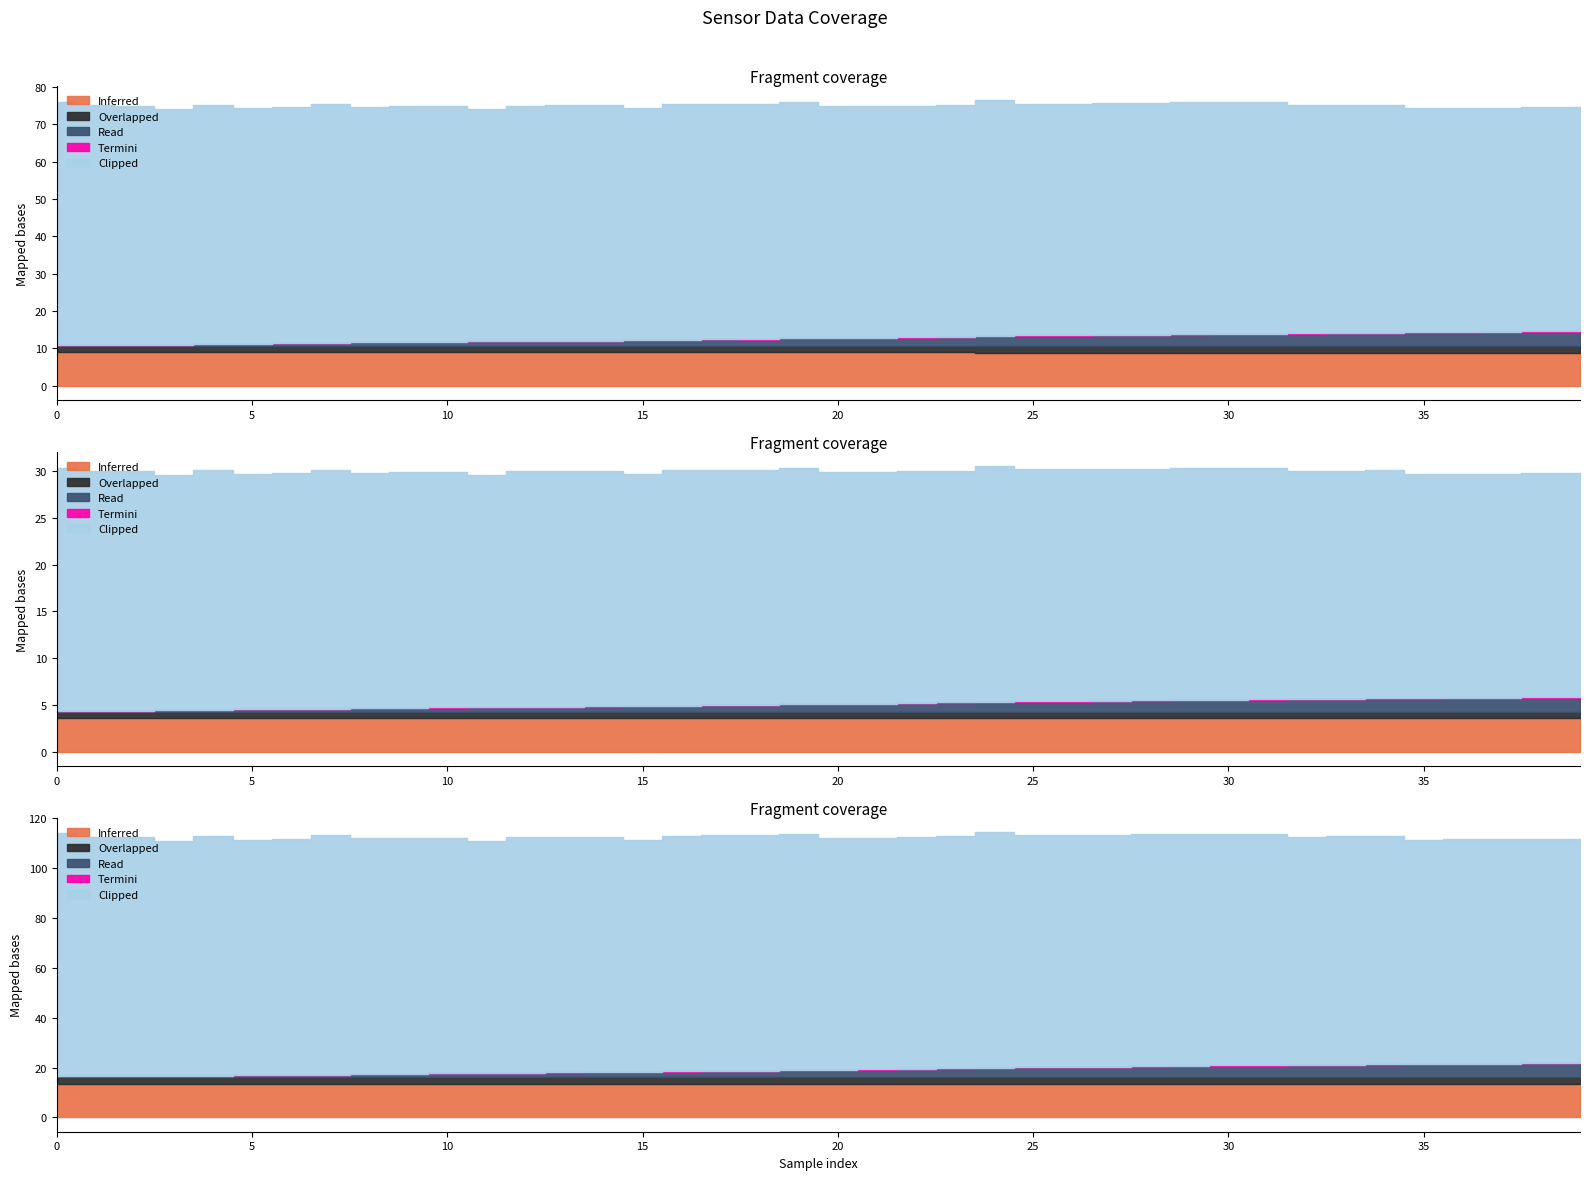

Does the chart have visible grid lines?

No